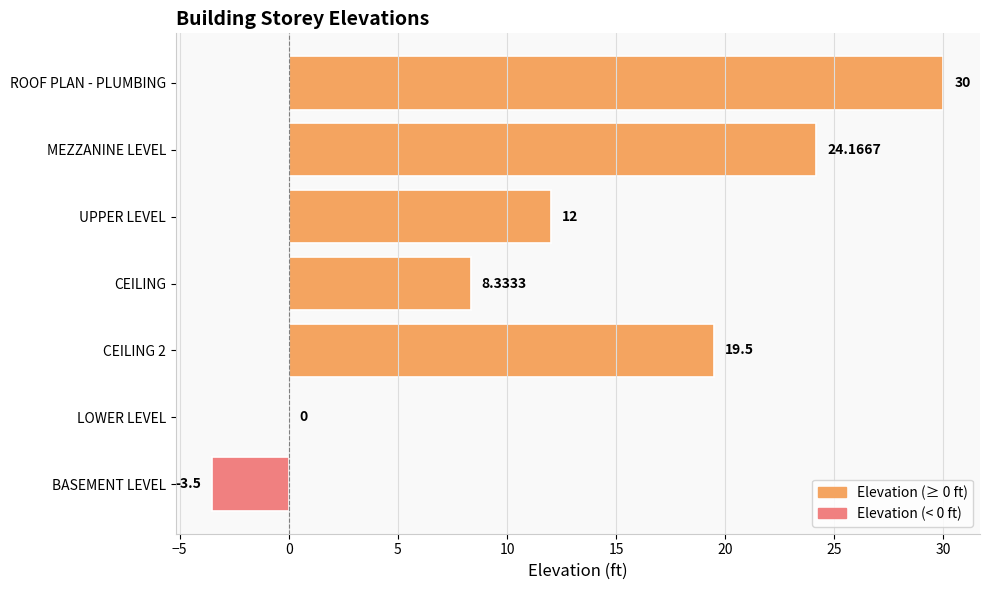

What is the maximum value shown in the chart?

30.0